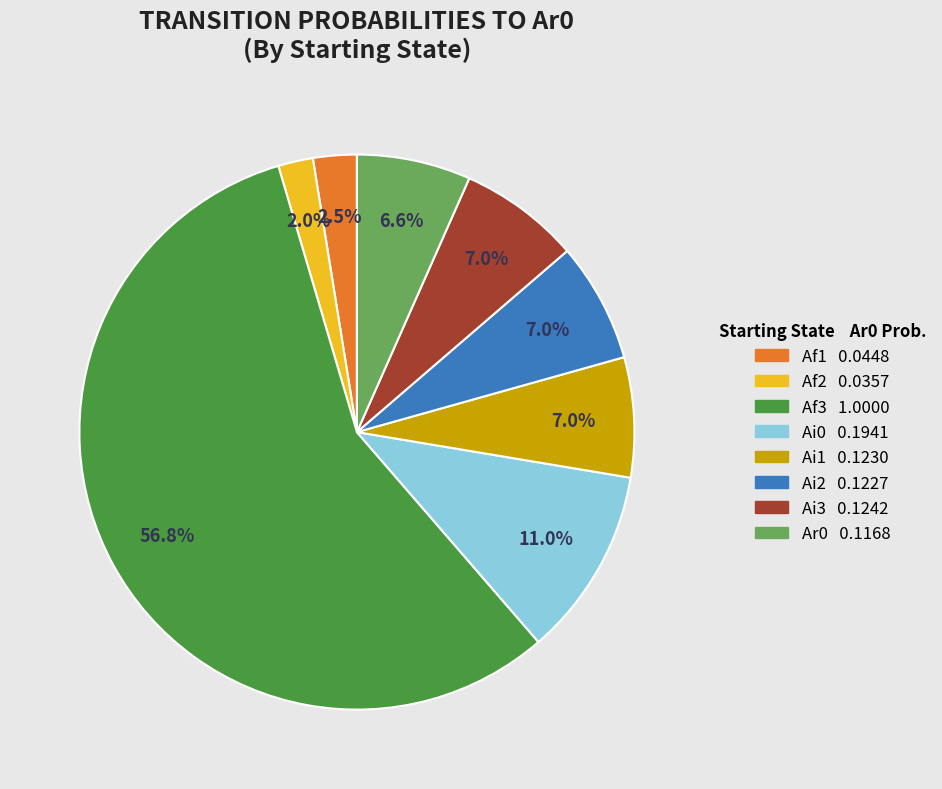

Is there a majority slice in this chart?

Yes